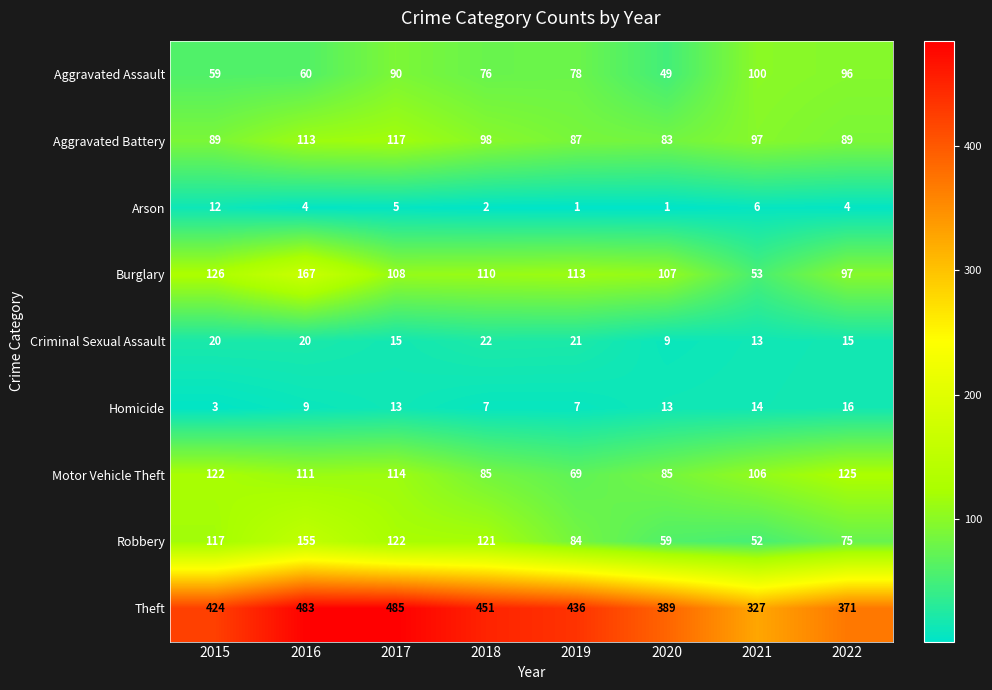

The Motor Vehicle Theft series shows 111 at 2016. True or false?

True